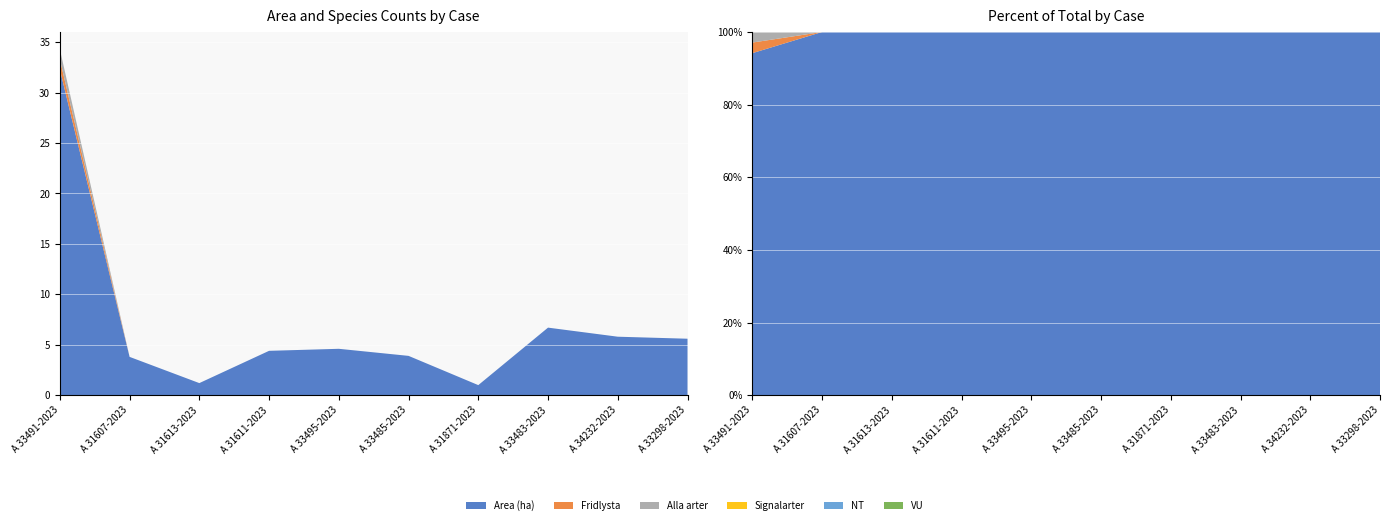

Reading left to right, what are all the values shown in this chart?

Area (ha): A 33491-2023=32.3	A 31607-2023=3.8	A 31613-2023=1.2	A 31611-2023=4.4	A 33495-2023=4.6	A 33485-2023=3.9	A 31871-2023=1.0	A 33483-2023=6.7	A 34232-2023=5.8	A 33298-2023=5.6
Fridlysta: A 33491-2023=1.0	A 31607-2023=0.0	A 31613-2023=0.0	A 31611-2023=0.0	A 33495-2023=0.0	A 33485-2023=0.0	A 31871-2023=0.0	A 33483-2023=0.0	A 34232-2023=0.0	A 33298-2023=0.0
Alla arter: A 33491-2023=1.0	A 31607-2023=0.0	A 31613-2023=0.0	A 31611-2023=0.0	A 33495-2023=0.0	A 33485-2023=0.0	A 31871-2023=0.0	A 33483-2023=0.0	A 34232-2023=0.0	A 33298-2023=0.0
Signalarter: A 33491-2023=0.0	A 31607-2023=0.0	A 31613-2023=0.0	A 31611-2023=0.0	A 33495-2023=0.0	A 33485-2023=0.0	A 31871-2023=0.0	A 33483-2023=0.0	A 34232-2023=0.0	A 33298-2023=0.0
NT: A 33491-2023=0.0	A 31607-2023=0.0	A 31613-2023=0.0	A 31611-2023=0.0	A 33495-2023=0.0	A 33485-2023=0.0	A 31871-2023=0.0	A 33483-2023=0.0	A 34232-2023=0.0	A 33298-2023=0.0
VU: A 33491-2023=0.0	A 31607-2023=0.0	A 31613-2023=0.0	A 31611-2023=0.0	A 33495-2023=0.0	A 33485-2023=0.0	A 31871-2023=0.0	A 33483-2023=0.0	A 34232-2023=0.0	A 33298-2023=0.0